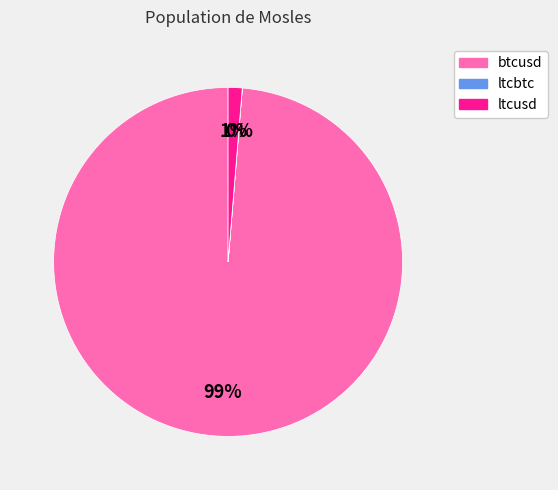

Which slice is the largest?

btcusd